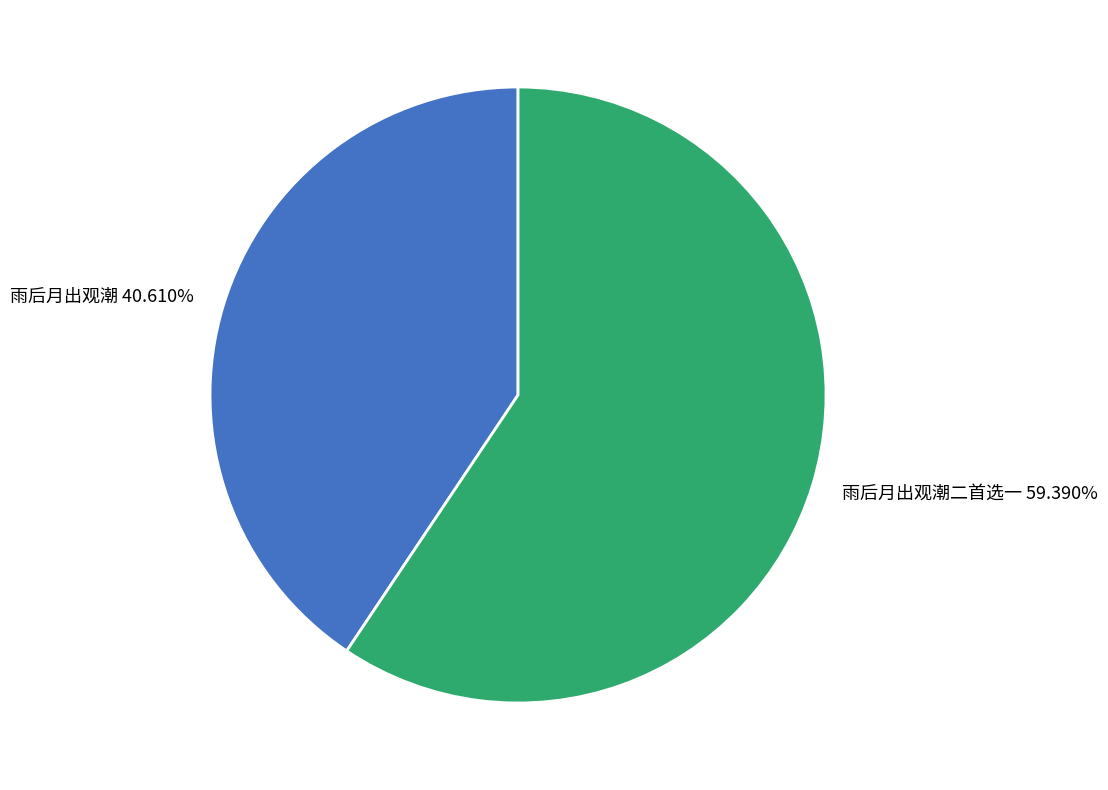

To the nearest percent, what is the combined percentage of 雨后月出观潮二首选一 and 雨后月出观潮?

100%